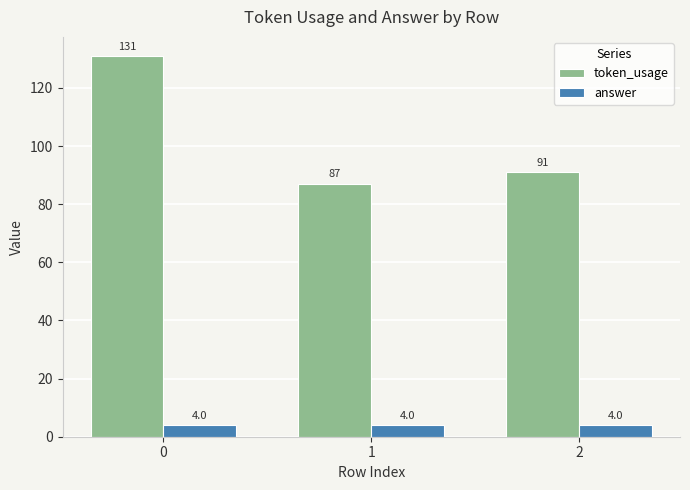

Reading left to right, what are all the values shown in this chart?

token_usage: 0=131	1=87	2=91
answer: 0=4	1=4	2=4